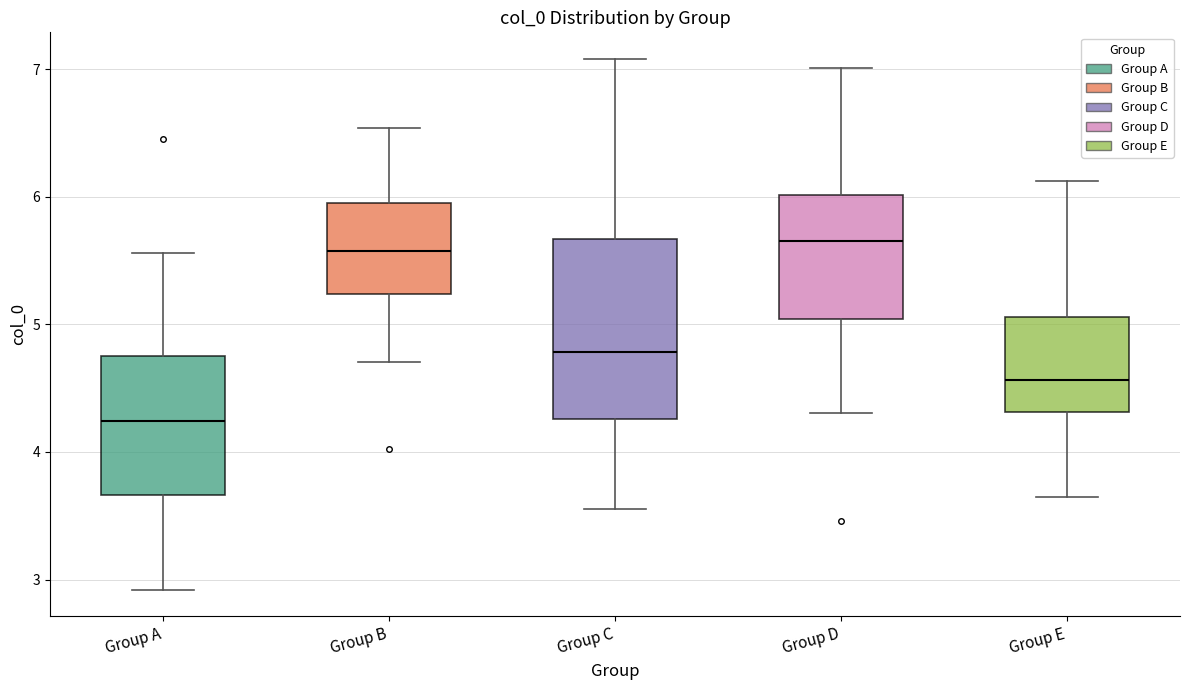

Reading left to right, read every box against the y-axis: the position of its median line, the range the box covers, and the ends of its whiskers. The values are not printed on the chart, so give them approximately, as read against the axis.

Group A: median 4.2, box 3.7 to 4.8, whiskers 2.9 to 5.6
Group B: median 5.6, box 5.2 to 6.0, whiskers 4.7 to 6.5
Group C: median 4.8, box 4.3 to 5.7, whiskers 3.5 to 7.1
Group D: median 5.7, box 5.0 to 6.0, whiskers 4.3 to 7.0
Group E: median 4.6, box 4.3 to 5.1, whiskers 3.6 to 6.1